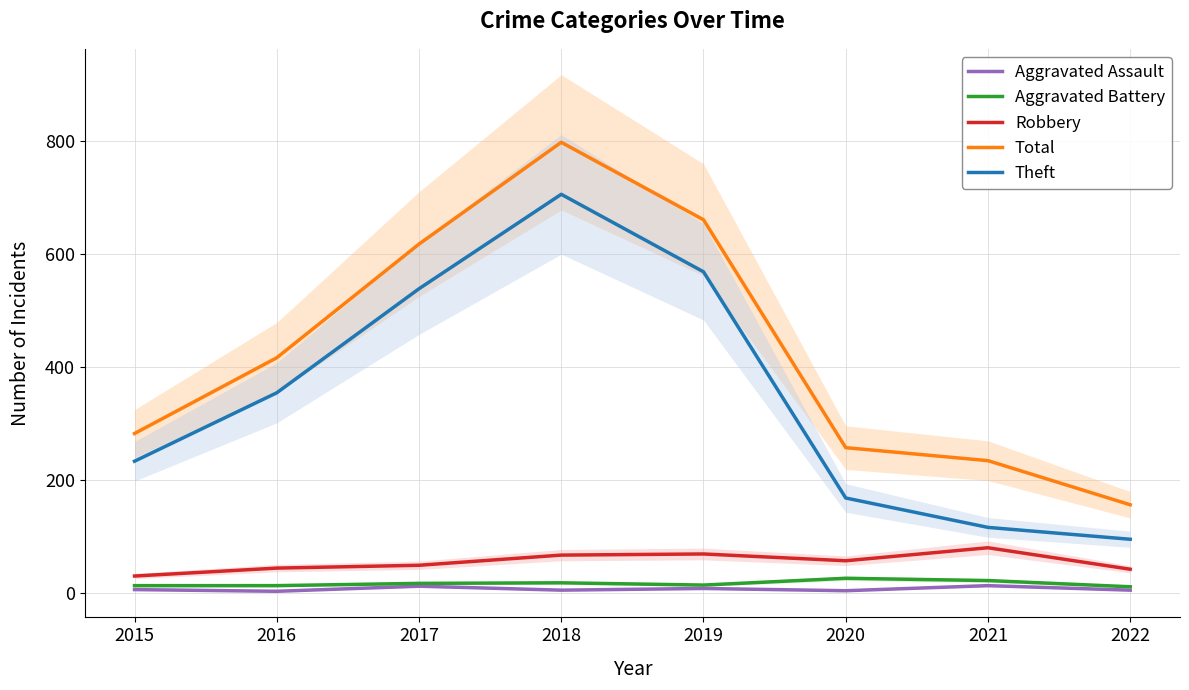

Rank the series by their maximum value, from lowest to highest.

Aggravated Assault, Aggravated Battery, Robbery, Theft, Total